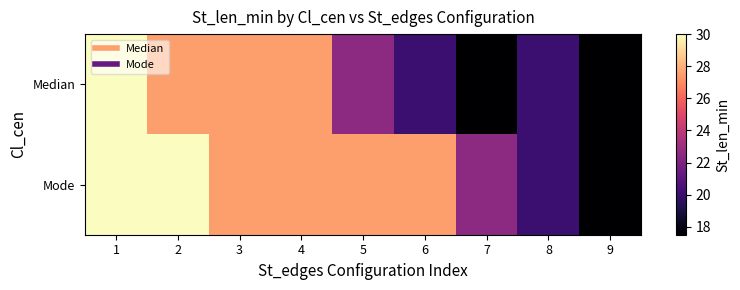

Reading left to right, extract all data points from this chart.

Median: 1=30.0	2=27.5	3=27.5	4=27.5	5=22.5	6=20.0	7=17.5	8=20.0	9=17.5
Mode: 1=30.0	2=30.0	3=27.5	4=27.5	5=27.5	6=27.5	7=22.5	8=20.0	9=17.5